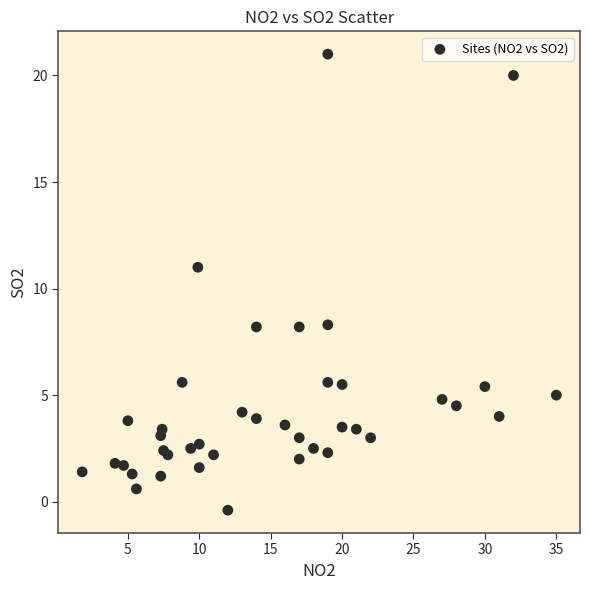

What Y value in the scatter plot is closest to 10?

11.0